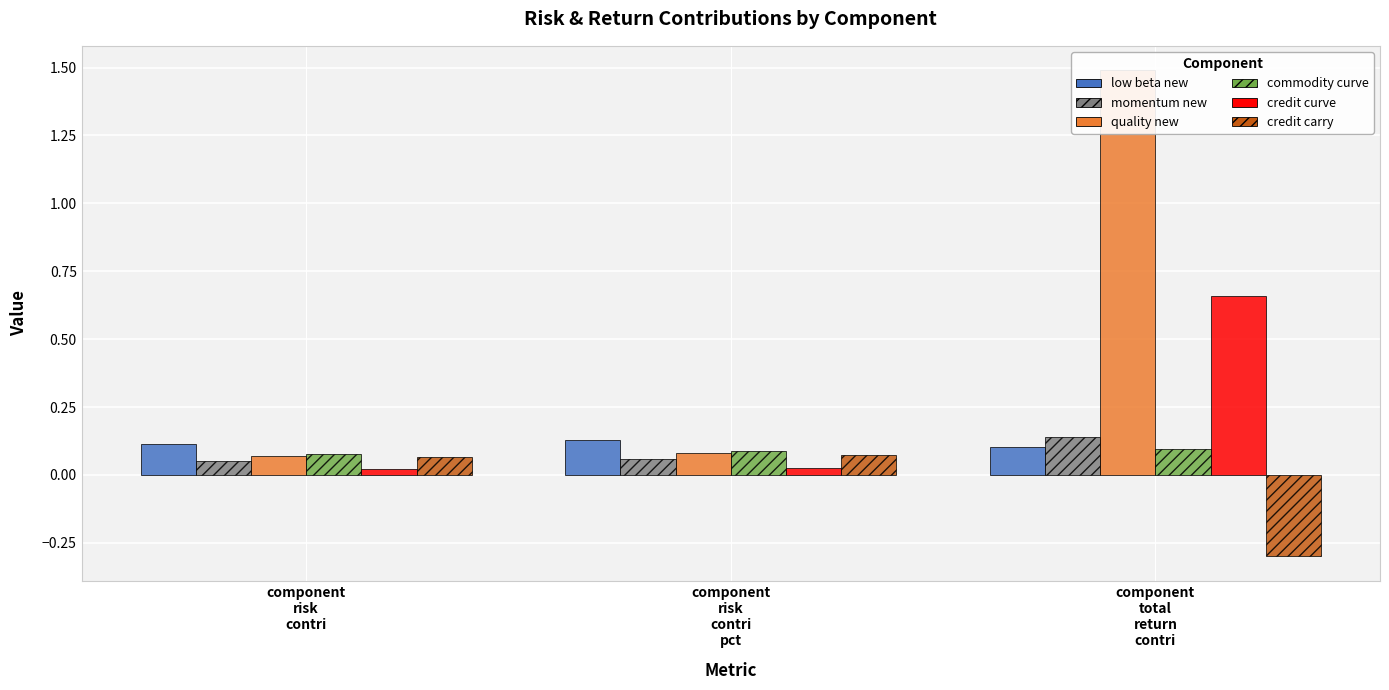

What are all the series names shown in the legend?

low_beta_new, momentum_new, quality_new, commodity_curve, credit_curve, credit_carry